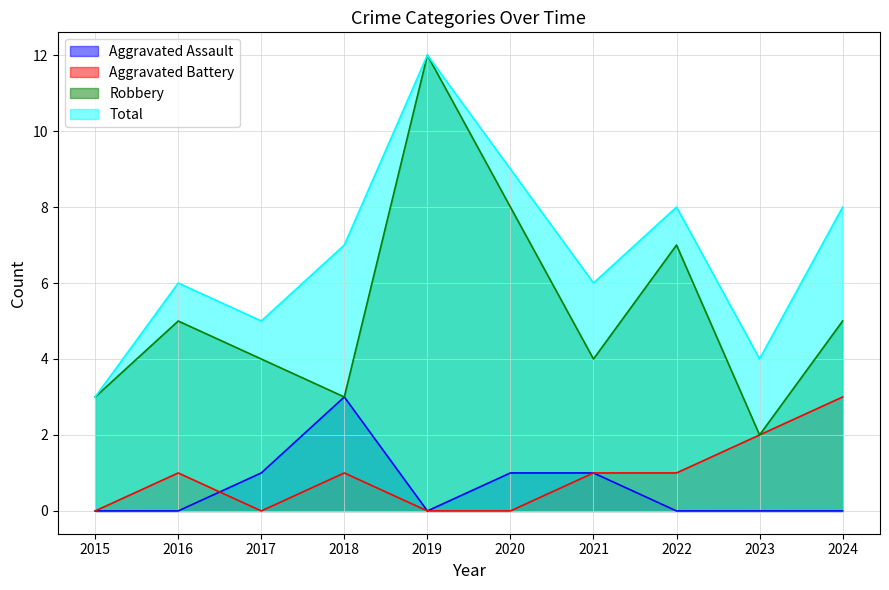

How many interior local peaks does the Aggravated Assault series have?

1